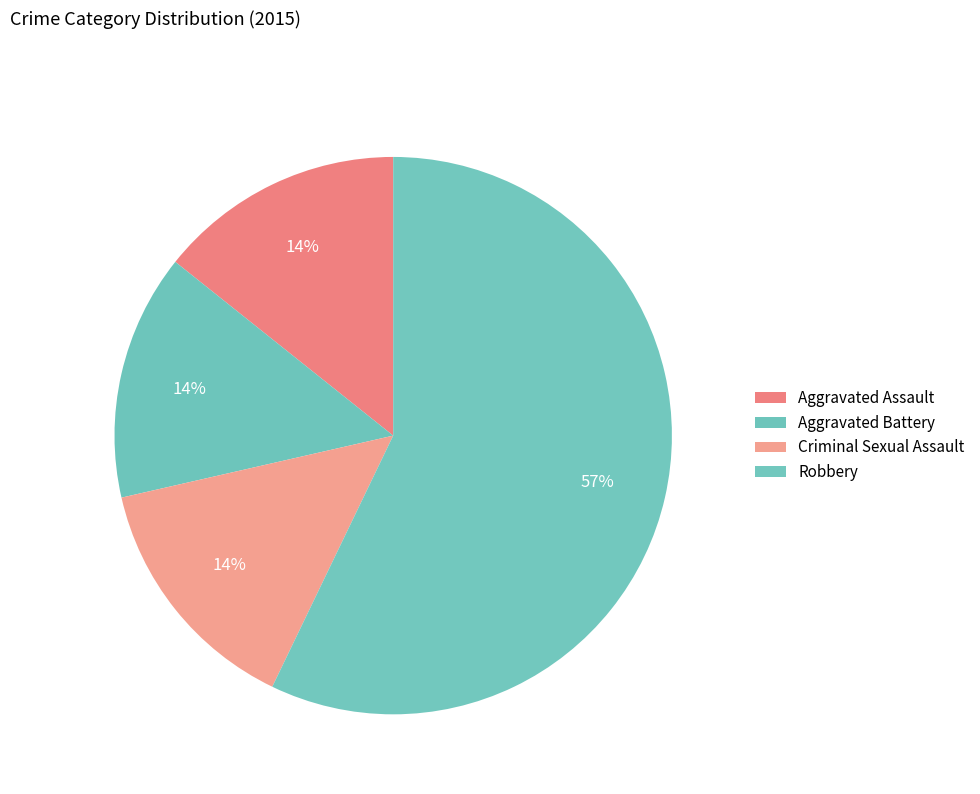

How many segments does this pie chart have?

4